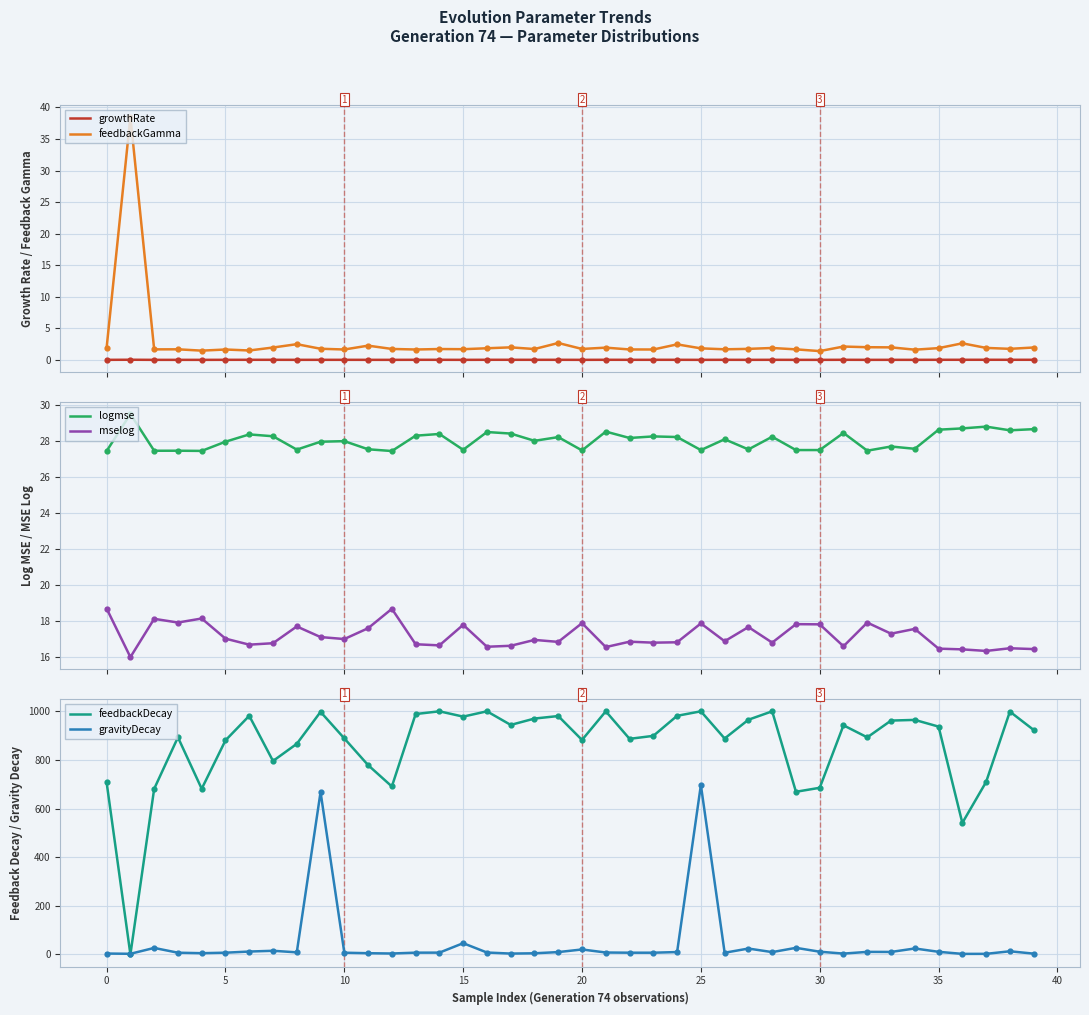

At how many categories does at least one series exceed 245?

39